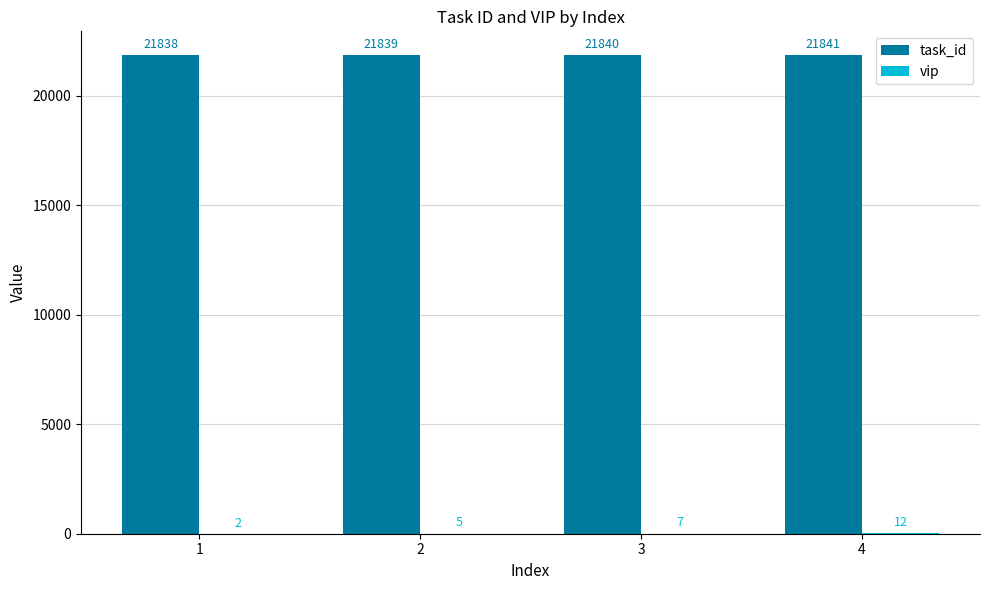

Read the task_id value at 2.

21839